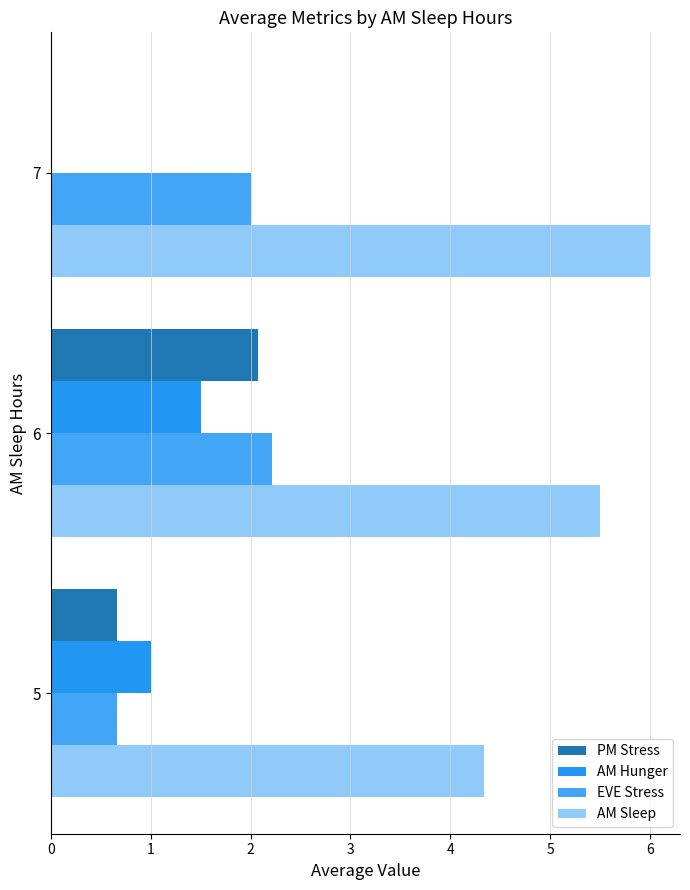

Count the EVE Stress values in the range 0 to 2.

2